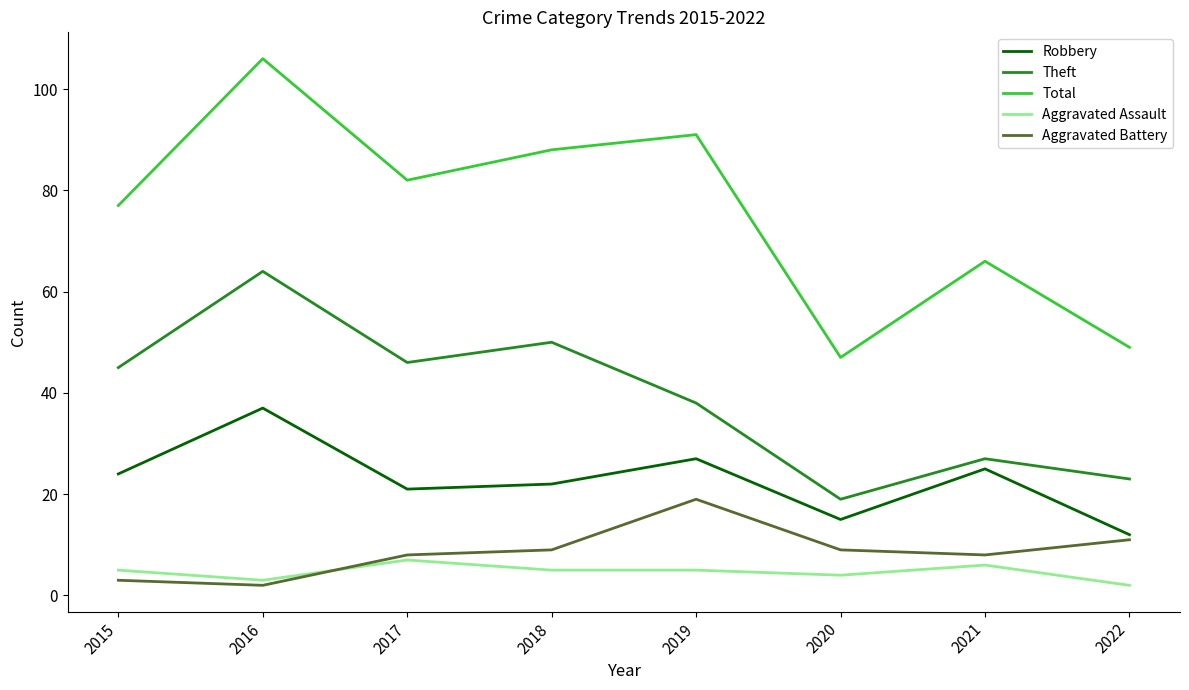

Count the number of data series in this chart.

5